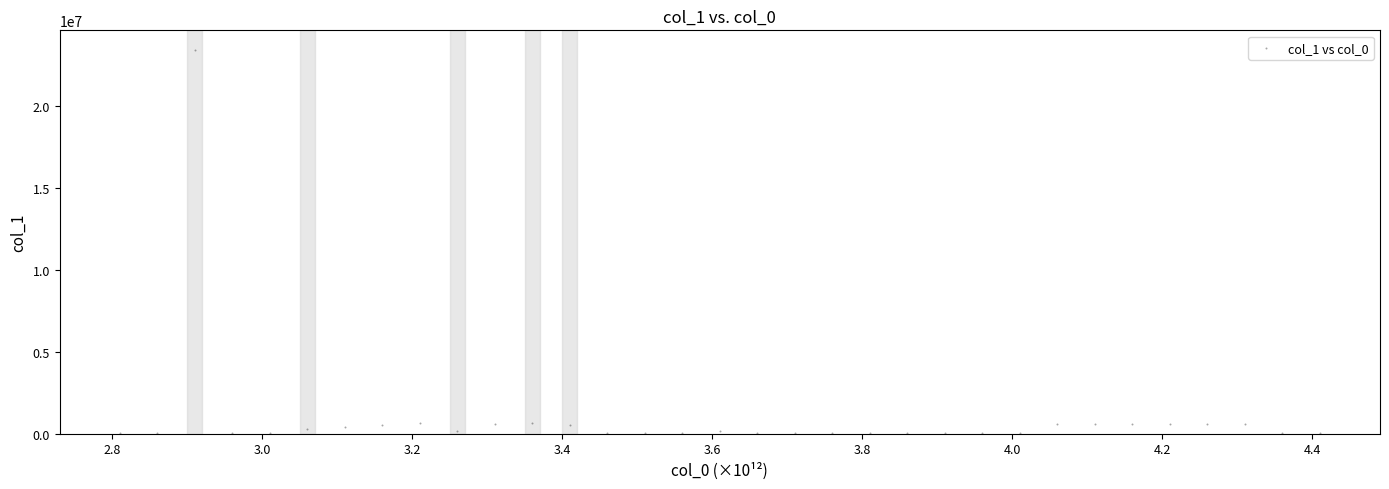

What is the range of Y values (max minus min)?

23476222.5